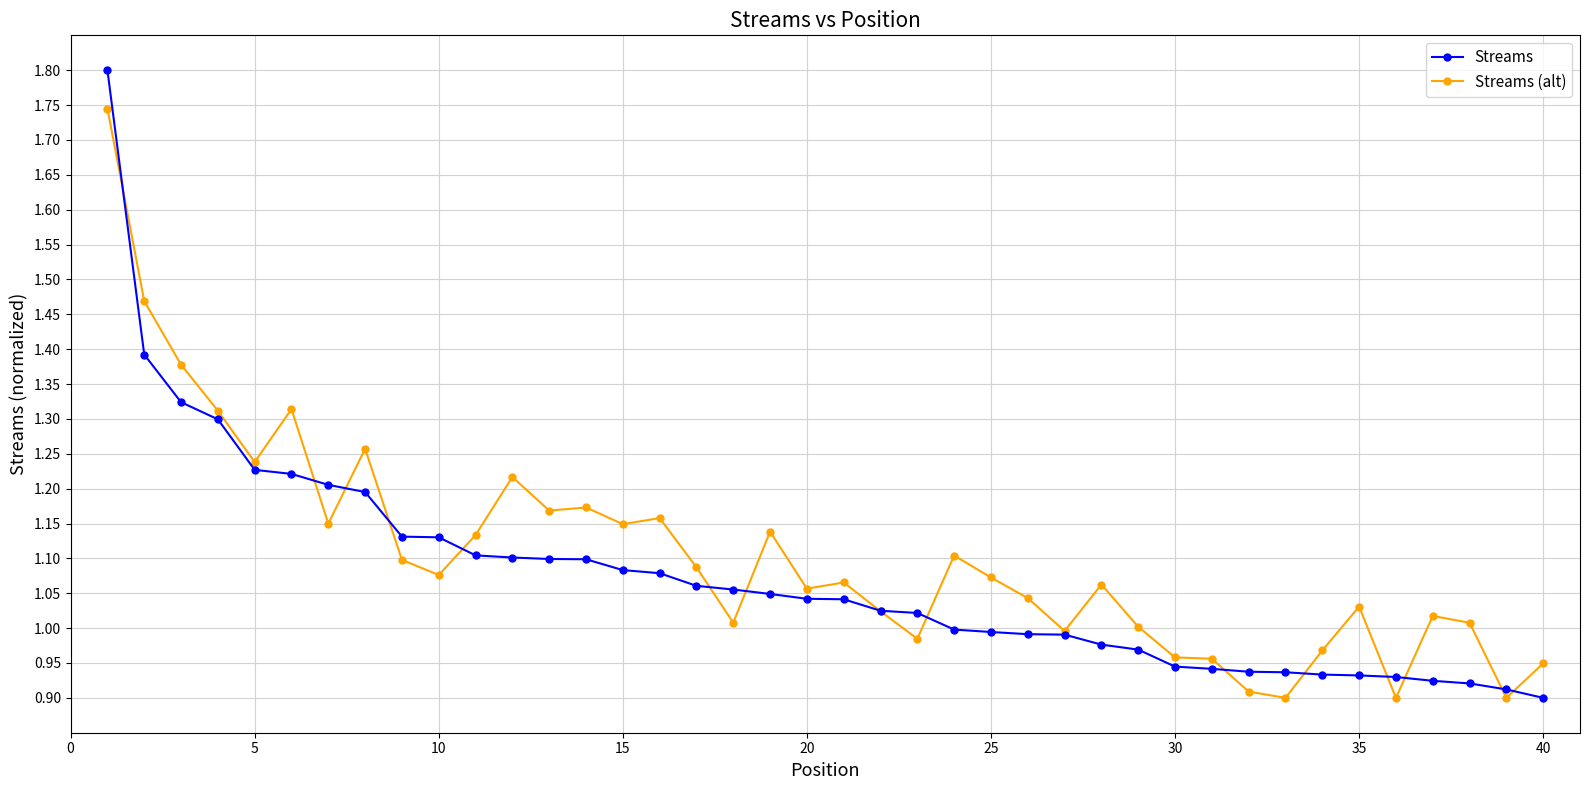

Which series has the widest spread of values?

Streams